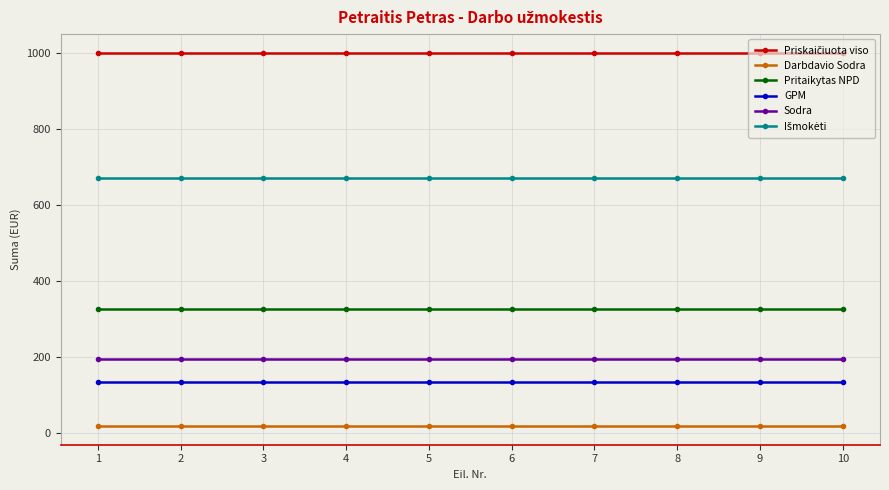

What is the maximum value shown in the chart?

1000.0